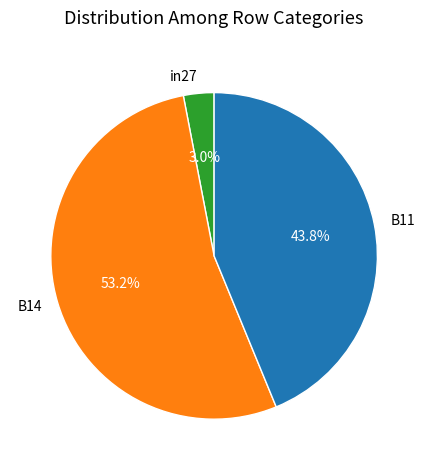

To the nearest percent, what is the average slice percentage?

33%